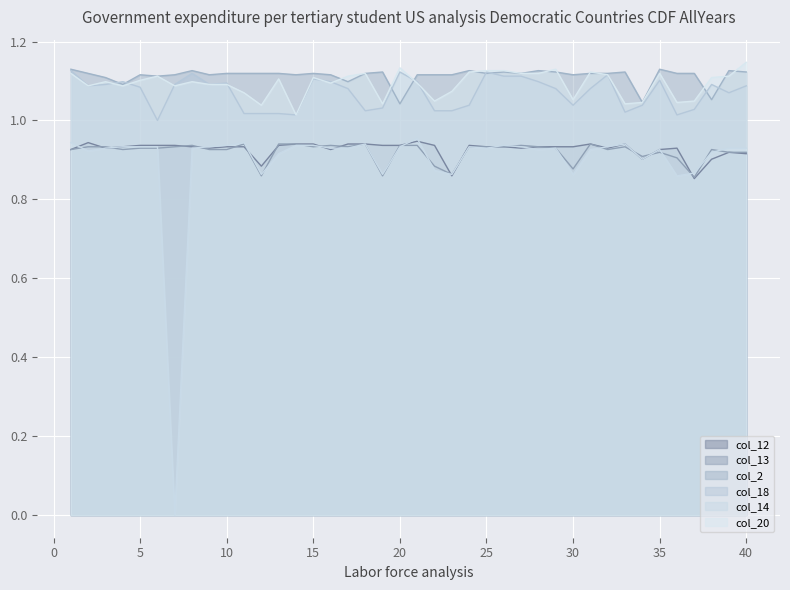

Where is the first local maximum for col_13?

8